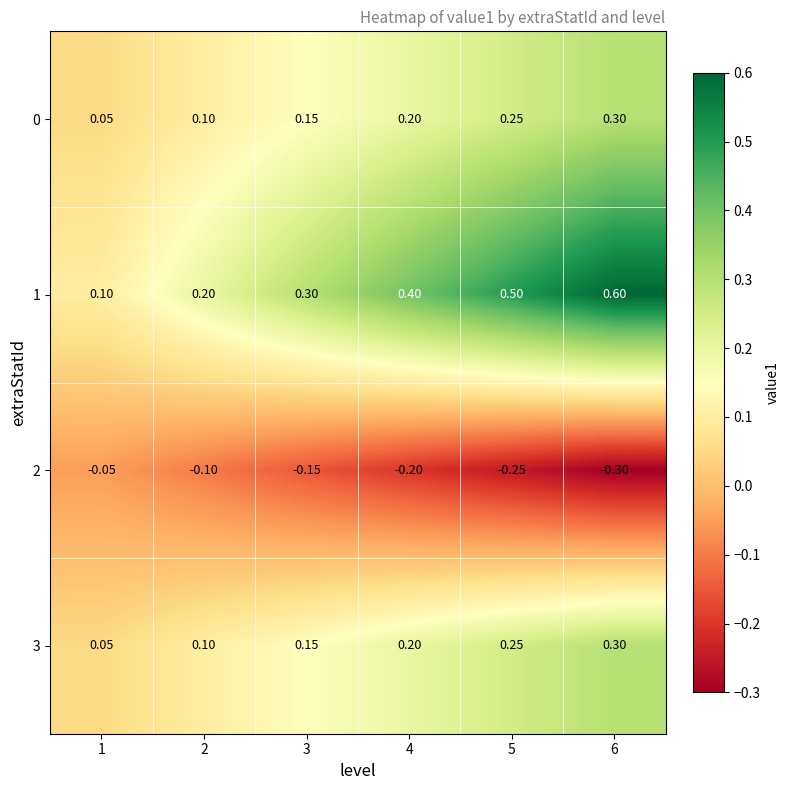

Is the value of 3 at 3 greater than the value of 2 at 1?

Yes